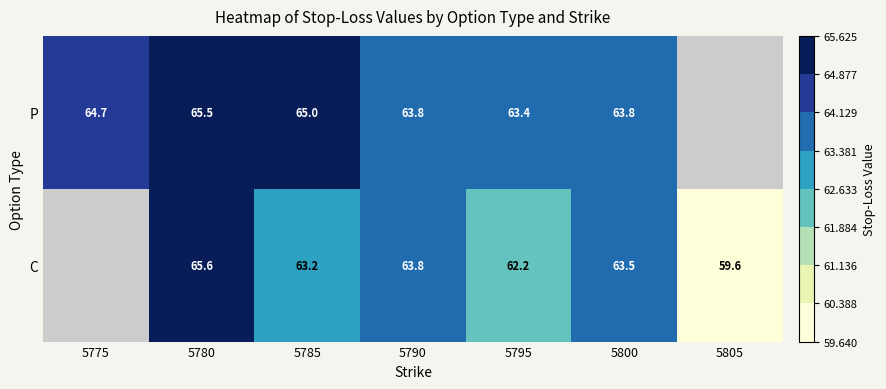

Which series changed the most between 5780 and 5800?

C